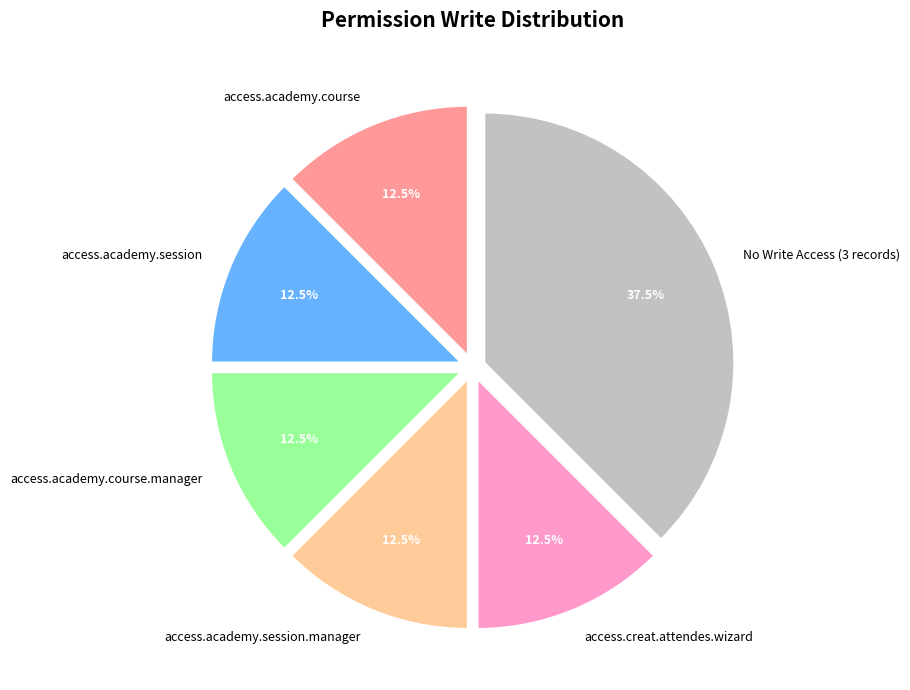

Which category has the biggest portion of the pie?

No Write Access (3 records)